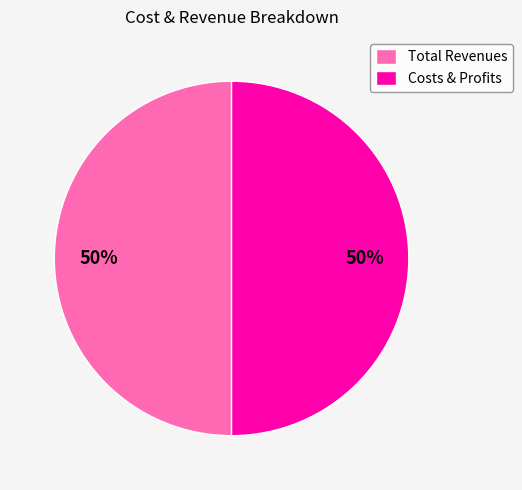

Do Total Revenues and Costs & Profits together represent more than half of the pie?

Yes